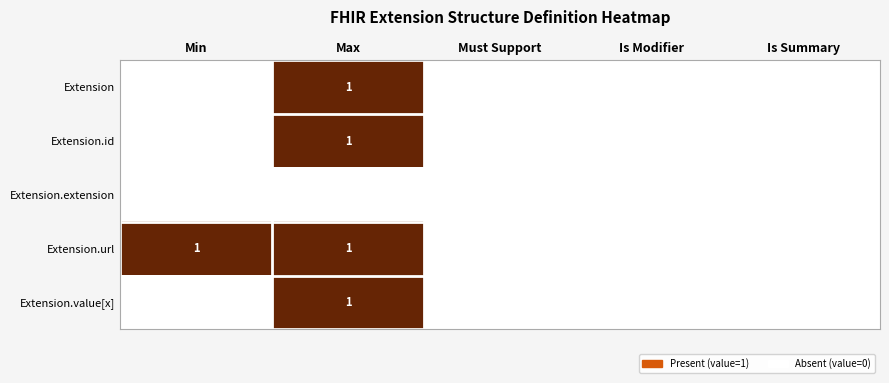

At how many categories does at least one series exceed 0?

2